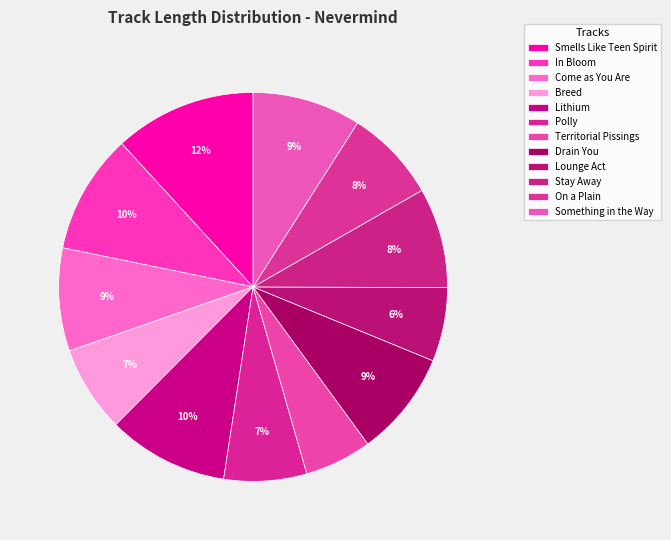

To the nearest percent, what percentage of the pie is In Bloom?

10%